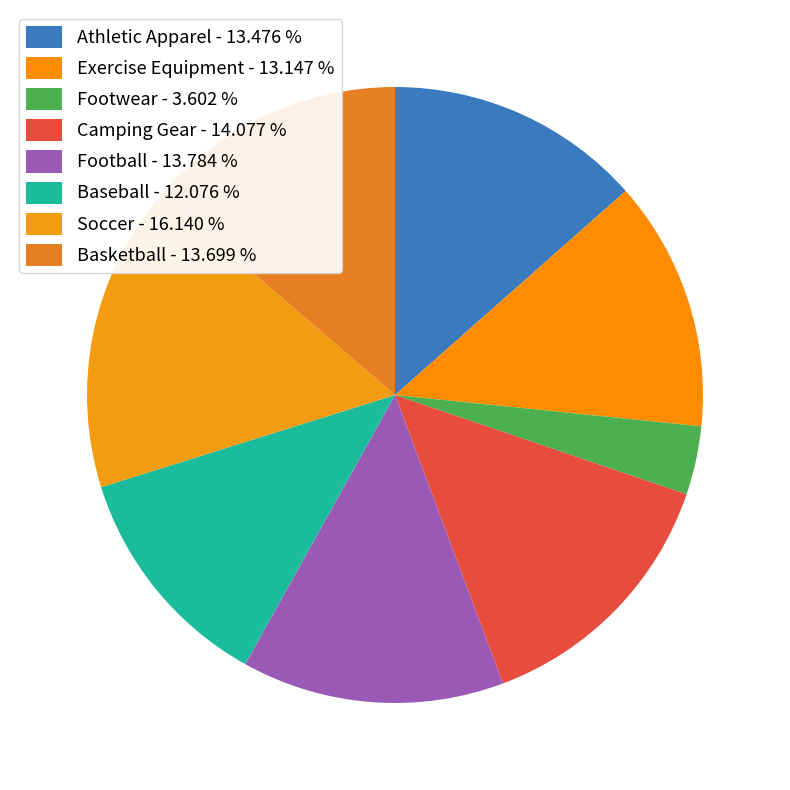

The Athletic Apparel slice represents 13% of the pie. True or false?

True